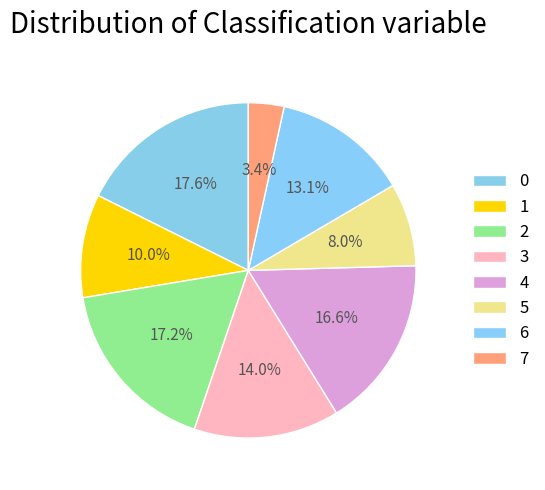

Does any single category account for the majority?

No